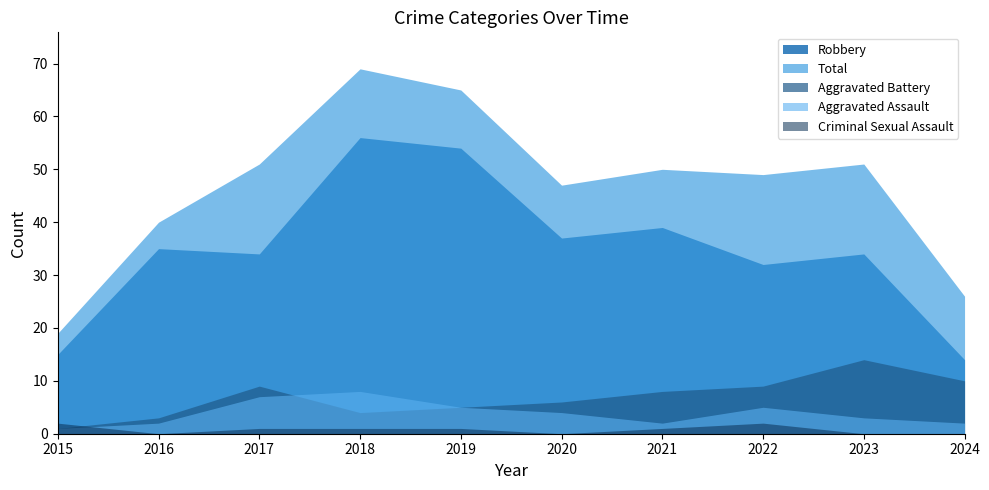

What is the approximate value of Total at 2016, to the nearest 5?

40